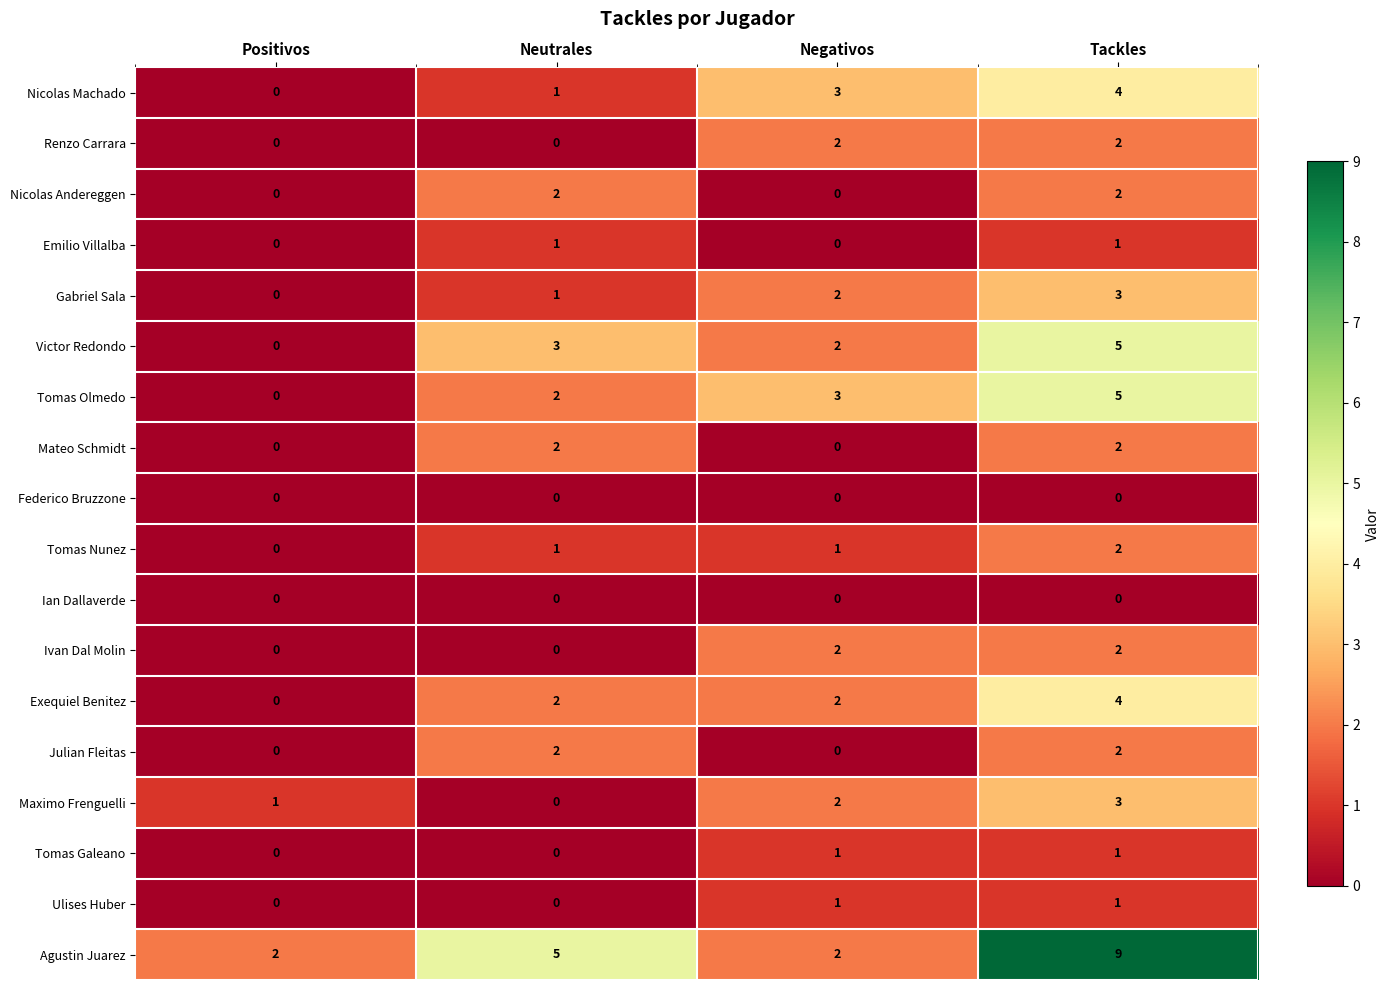

Which series has the largest range (max minus min)?

Agustin Juarez